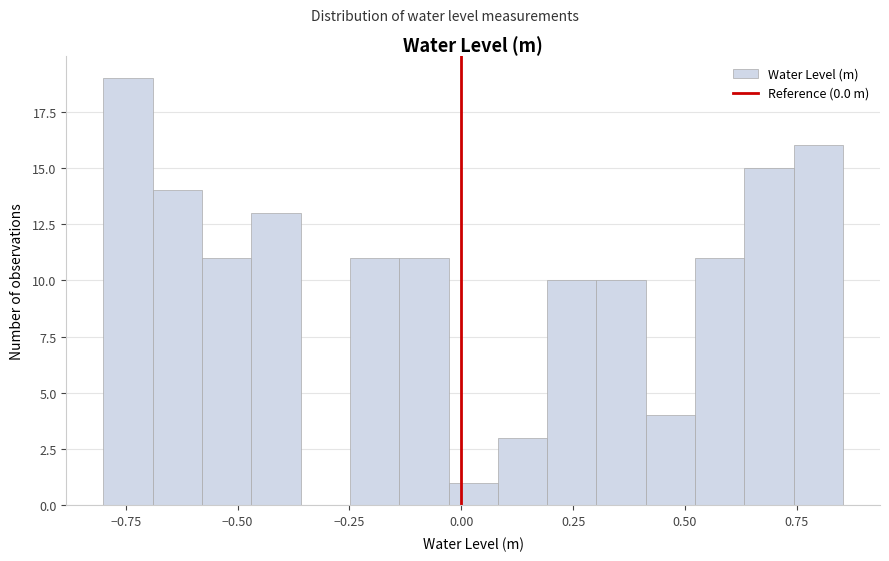

Read against the x-axis, roughly where is the centre of the tallest bar?

-0.75